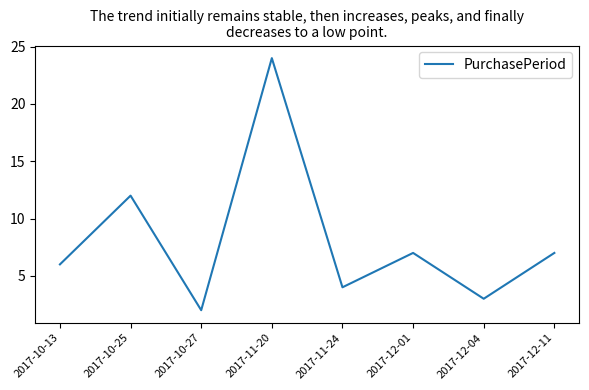

Reading right to left, extract all data points from this chart.

7	3	7	4	24	2	12	6